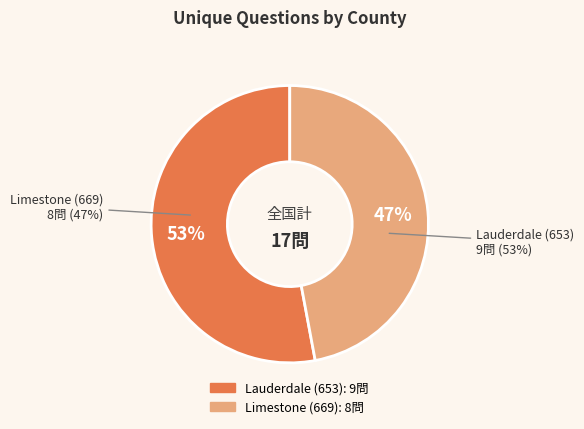

The Limestone (669) slice represents 36% of the pie. True or false?

False